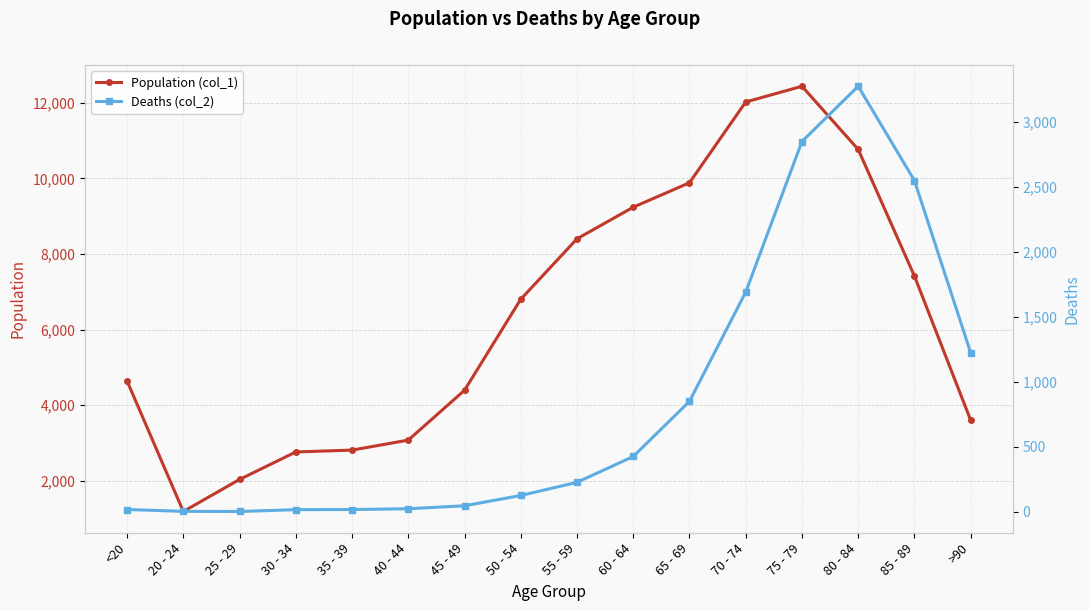

Reading right to left, extract all data points from this chart.

Population (col_1): >90=3604	85 - 89=7417	80 - 84=10764	75 - 79=12434	70 - 74=12018	65 - 69=9883	60 - 64=9236	55 - 59=8400	50 - 54=6803	45 - 49=4396	40 - 44=3078	35 - 39=2814	30 - 34=2765	25 - 29=2038	20 - 24=1191	<20=4641
Deaths (col_2): >90=1224	85 - 89=2548	80 - 84=3273	75 - 79=2848	70 - 74=1690	65 - 69=850	60 - 64=426	55 - 59=227	50 - 54=126	45 - 49=47	40 - 44=24	35 - 39=18	30 - 34=17	25 - 29=3	20 - 24=4	<20=18